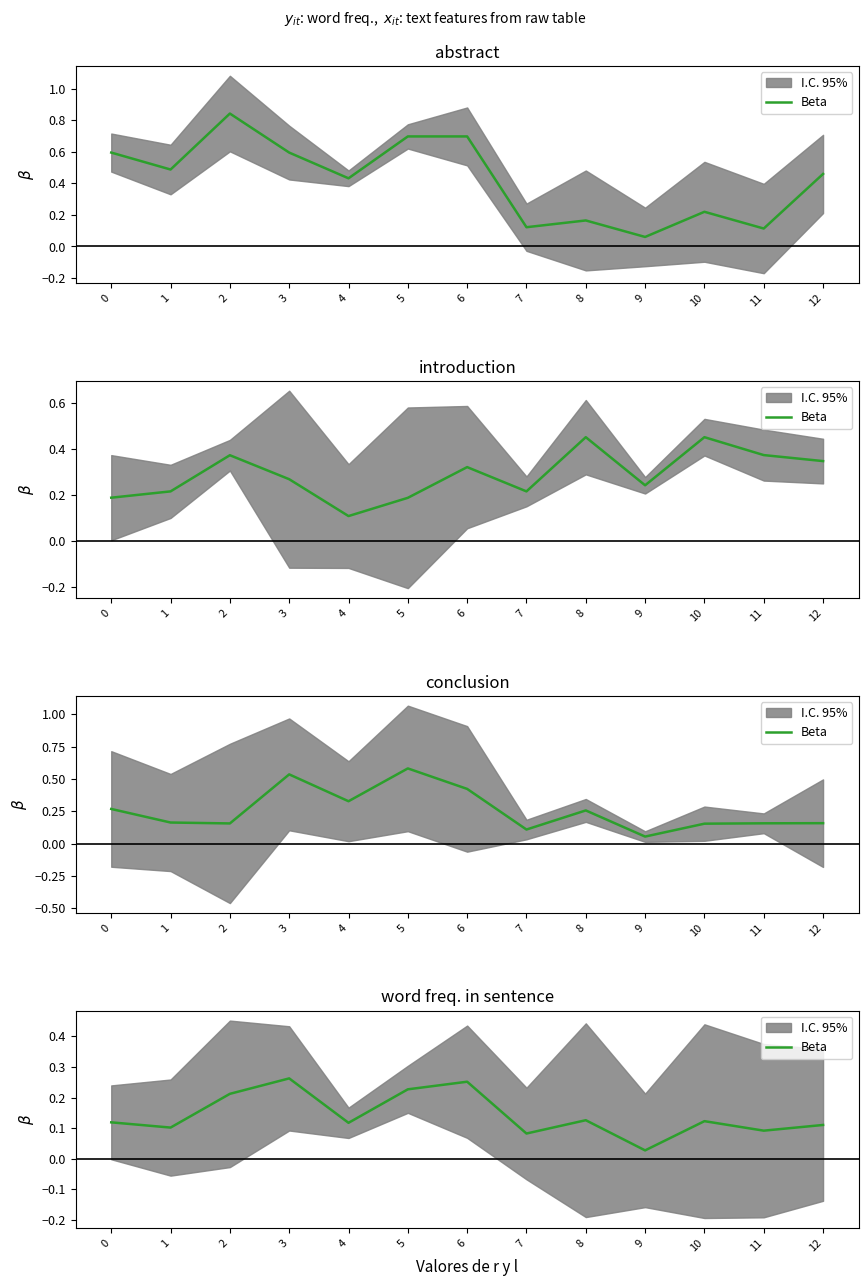

List the labels in order of value, largest first.

3, 6, 5, 2, 8, 10, 0, 4, 12, 1, 11, 7, 9